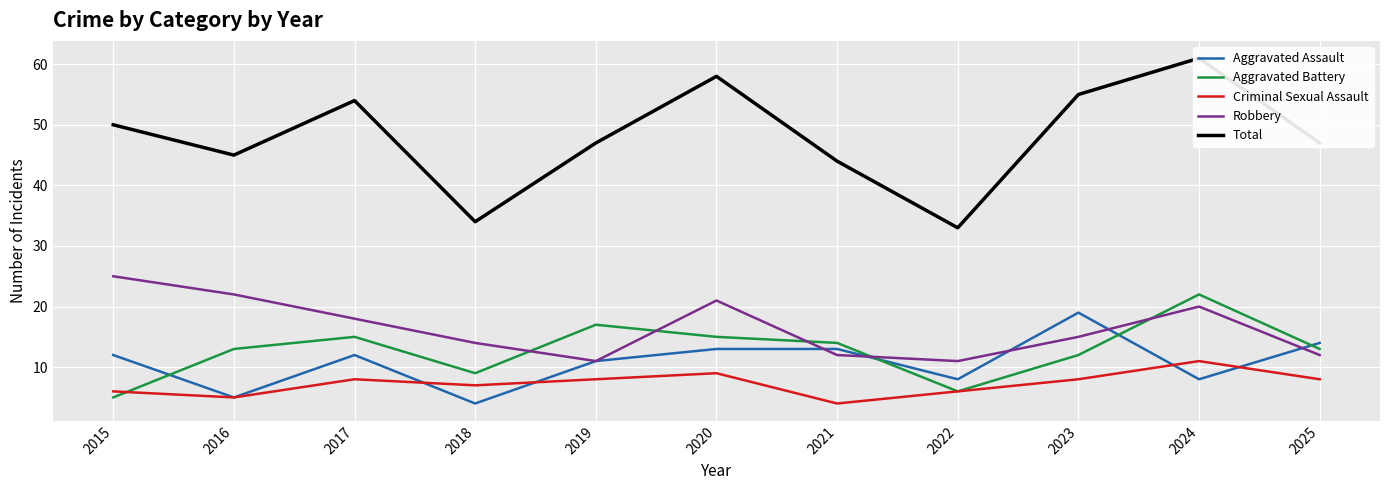

At which category is the sum across all series the highest?

2024